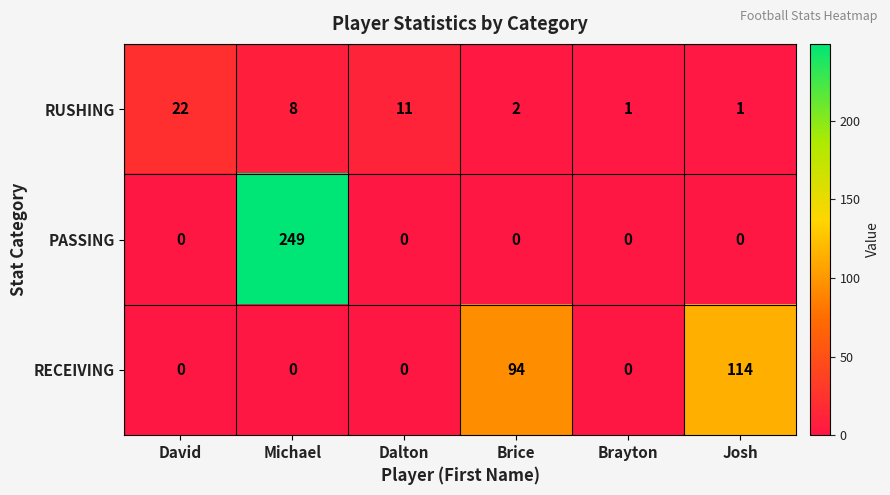

How many values in the PASSING series exceed 0?

1